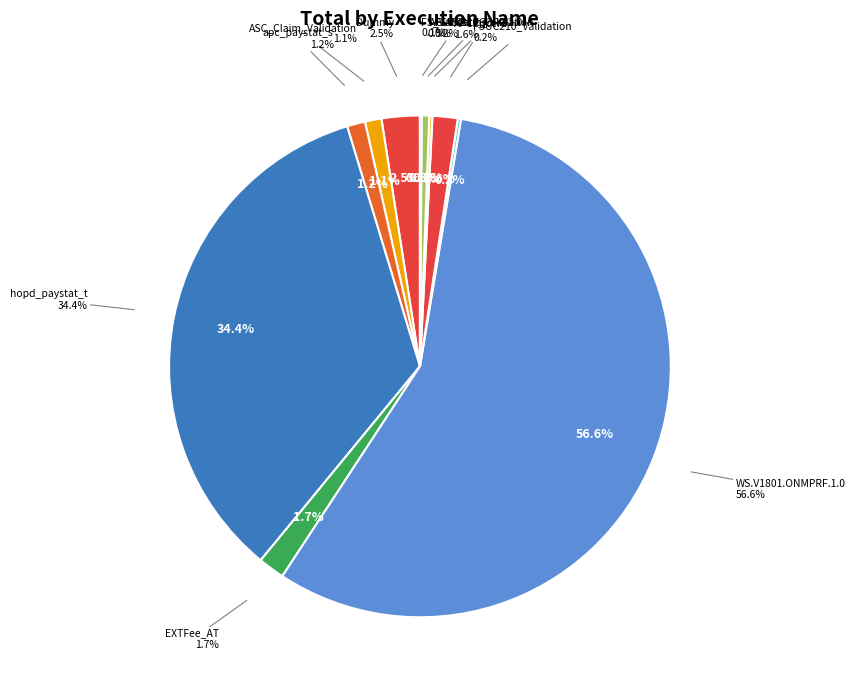

To the nearest percent, what is the difference between the Dummy and FSUC210_Validation slice percentages?

2%